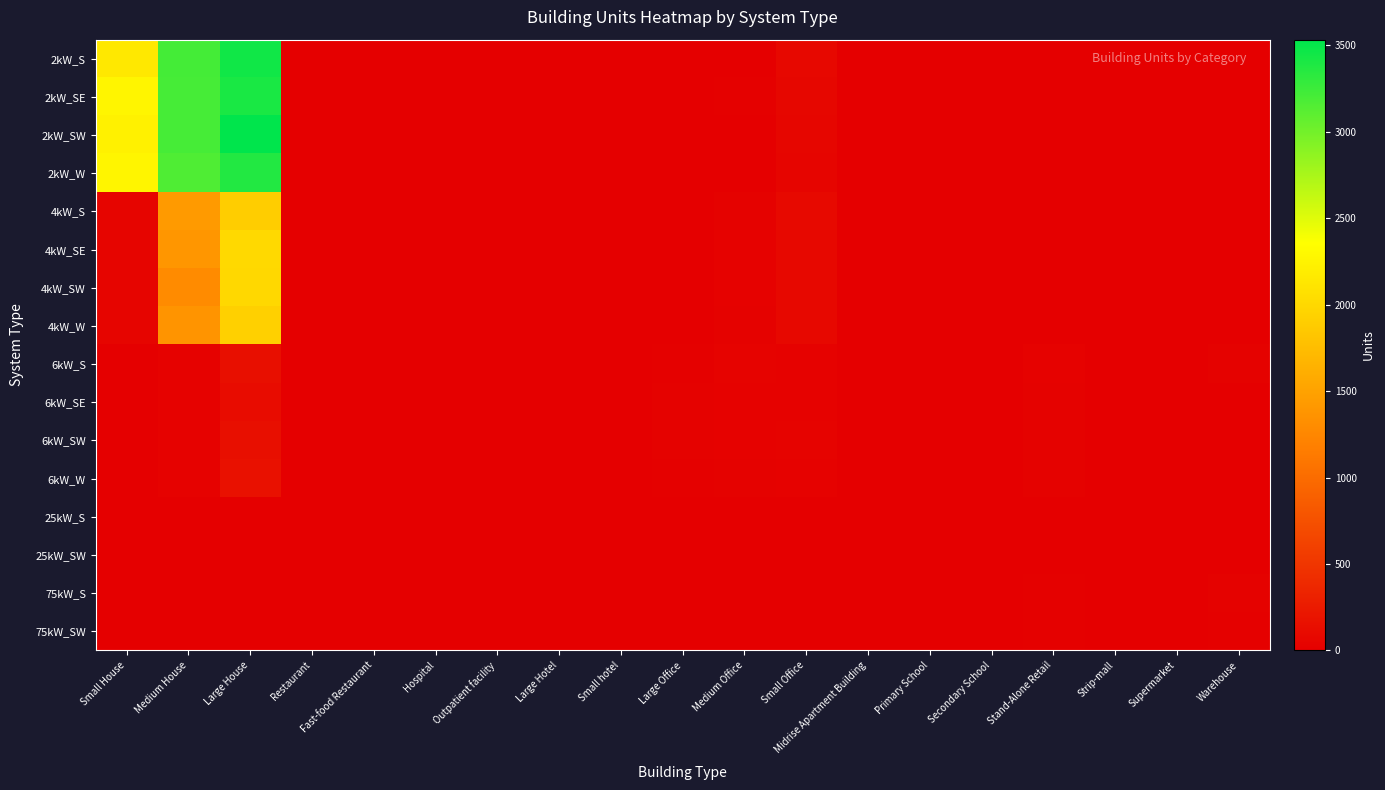

Reading left to right, list all the values displayed in this chart.

2kW_S: Small House=2142	Medium House=3209	Large House=3455	Restaurant=5	Fast-food Restaurant=11	Hospital=0	Outpatient facility=0	Large Hotel=0	Small hotel=0	Large Office=0	Medium Office=5	Small Office=81	Midrise Apartment Building=0	Primary School=0	Secondary School=0	Stand-Alone Retail=1	Strip-mall=0	Supermarket=0	Warehouse=0
2kW_SE: Small House=2270	Medium House=3207	Large House=3414	Restaurant=9	Fast-food Restaurant=7	Hospital=1	Outpatient facility=0	Large Hotel=1	Small hotel=0	Large Office=0	Medium Office=14	Small Office=75	Midrise Apartment Building=0	Primary School=0	Secondary School=0	Stand-Alone Retail=0	Strip-mall=0	Supermarket=0	Warehouse=1
2kW_SW: Small House=2231	Medium House=3206	Large House=3533	Restaurant=7	Fast-food Restaurant=3	Hospital=0	Outpatient facility=0	Large Hotel=1	Small hotel=0	Large Office=2	Medium Office=11	Small Office=67	Midrise Apartment Building=0	Primary School=0	Secondary School=0	Stand-Alone Retail=1	Strip-mall=1	Supermarket=0	Warehouse=0
2kW_W: Small House=2264	Medium House=3161	Large House=3368	Restaurant=5	Fast-food Restaurant=5	Hospital=0	Outpatient facility=1	Large Hotel=0	Small hotel=1	Large Office=0	Medium Office=6	Small Office=60	Midrise Apartment Building=0	Primary School=0	Secondary School=0	Stand-Alone Retail=1	Strip-mall=0	Supermarket=0	Warehouse=3
4kW_S: Small House=57	Medium House=1425	Large House=1891	Restaurant=6	Fast-food Restaurant=5	Hospital=1	Outpatient facility=3	Large Hotel=0	Small hotel=0	Large Office=4	Medium Office=24	Small Office=91	Midrise Apartment Building=0	Primary School=1	Secondary School=0	Stand-Alone Retail=4	Strip-mall=0	Supermarket=0	Warehouse=1
4kW_SE: Small House=59	Medium House=1392	Large House=2007	Restaurant=6	Fast-food Restaurant=3	Hospital=0	Outpatient facility=4	Large Hotel=0	Small hotel=2	Large Office=9	Medium Office=34	Small Office=87	Midrise Apartment Building=2	Primary School=0	Secondary School=1	Stand-Alone Retail=3	Strip-mall=2	Supermarket=0	Warehouse=5
4kW_SW: Small House=58	Medium House=1294	Large House=1999	Restaurant=8	Fast-food Restaurant=7	Hospital=0	Outpatient facility=1	Large Hotel=0	Small hotel=0	Large Office=6	Medium Office=28	Small Office=85	Midrise Apartment Building=1	Primary School=0	Secondary School=1	Stand-Alone Retail=1	Strip-mall=1	Supermarket=0	Warehouse=1
4kW_W: Small House=61	Medium House=1369	Large House=1921	Restaurant=6	Fast-food Restaurant=0	Hospital=1	Outpatient facility=4	Large Hotel=0	Small hotel=0	Large Office=9	Medium Office=24	Small Office=84	Midrise Apartment Building=2	Primary School=1	Secondary School=1	Stand-Alone Retail=4	Strip-mall=1	Supermarket=1	Warehouse=2
6kW_S: Small House=0	Medium House=28	Large House=149	Restaurant=0	Fast-food Restaurant=0	Hospital=0	Outpatient facility=6	Large Hotel=1	Small hotel=2	Large Office=19	Medium Office=36	Small Office=29	Midrise Apartment Building=4	Primary School=1	Secondary School=5	Stand-Alone Retail=29	Strip-mall=3	Supermarket=3	Warehouse=24
6kW_SE: Small House=0	Medium House=28	Large House=124	Restaurant=0	Fast-food Restaurant=0	Hospital=1	Outpatient facility=7	Large Hotel=0	Small hotel=1	Large Office=21	Medium Office=34	Small Office=32	Midrise Apartment Building=4	Primary School=2	Secondary School=5	Stand-Alone Retail=22	Strip-mall=2	Supermarket=1	Warehouse=11
6kW_SW: Small House=0	Medium House=31	Large House=151	Restaurant=1	Fast-food Restaurant=0	Hospital=3	Outpatient facility=6	Large Hotel=1	Small hotel=1	Large Office=25	Medium Office=33	Small Office=36	Midrise Apartment Building=6	Primary School=0	Secondary School=1	Stand-Alone Retail=22	Strip-mall=4	Supermarket=2	Warehouse=10
6kW_W: Small House=0	Medium House=29	Large House=172	Restaurant=5	Fast-food Restaurant=0	Hospital=2	Outpatient facility=5	Large Hotel=1	Small hotel=3	Large Office=20	Medium Office=27	Small Office=29	Midrise Apartment Building=5	Primary School=6	Secondary School=1	Stand-Alone Retail=21	Strip-mall=5	Supermarket=4	Warehouse=13
25kW_S: Small House=0	Medium House=0	Large House=0	Restaurant=0	Fast-food Restaurant=0	Hospital=0	Outpatient facility=2	Large Hotel=0	Small hotel=0	Large Office=9	Medium Office=10	Small Office=0	Midrise Apartment Building=0	Primary School=5	Secondary School=5	Stand-Alone Retail=8	Strip-mall=4	Supermarket=1	Warehouse=11
25kW_SW: Small House=0	Medium House=0	Large House=0	Restaurant=0	Fast-food Restaurant=0	Hospital=0	Outpatient facility=1	Large Hotel=0	Small hotel=0	Large Office=7	Medium Office=3	Small Office=0	Midrise Apartment Building=3	Primary School=2	Secondary School=3	Stand-Alone Retail=10	Strip-mall=1	Supermarket=3	Warehouse=8
75kW_S: Small House=0	Medium House=0	Large House=0	Restaurant=0	Fast-food Restaurant=0	Hospital=1	Outpatient facility=1	Large Hotel=1	Small hotel=0	Large Office=9	Medium Office=1	Small Office=0	Midrise Apartment Building=3	Primary School=1	Secondary School=5	Stand-Alone Retail=17	Strip-mall=5	Supermarket=7	Warehouse=26
75kW_SW: Small House=0	Medium House=0	Large House=0	Restaurant=0	Fast-food Restaurant=0	Hospital=2	Outpatient facility=0	Large Hotel=0	Small hotel=1	Large Office=13	Medium Office=4	Small Office=0	Midrise Apartment Building=2	Primary School=1	Secondary School=6	Stand-Alone Retail=17	Strip-mall=6	Supermarket=11	Warehouse=14